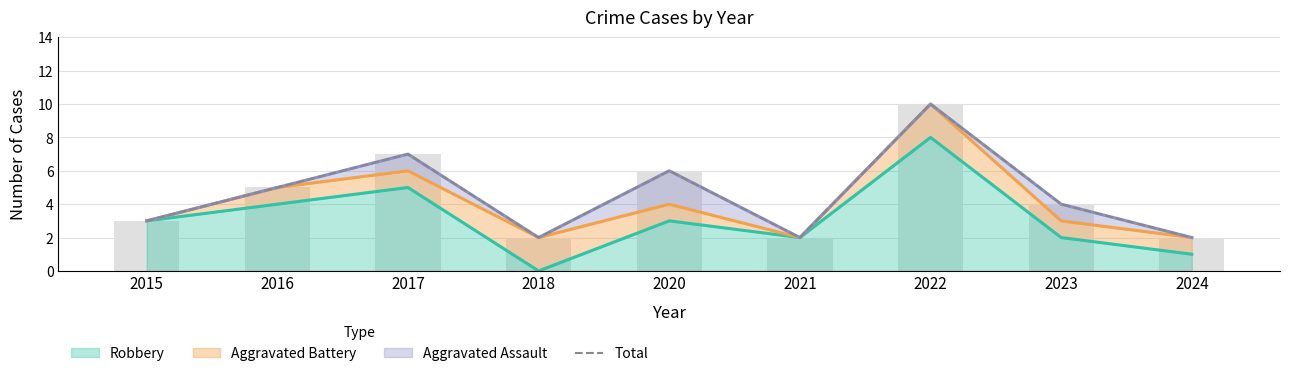

What is the sum of the values at 2020 and 2018?

8